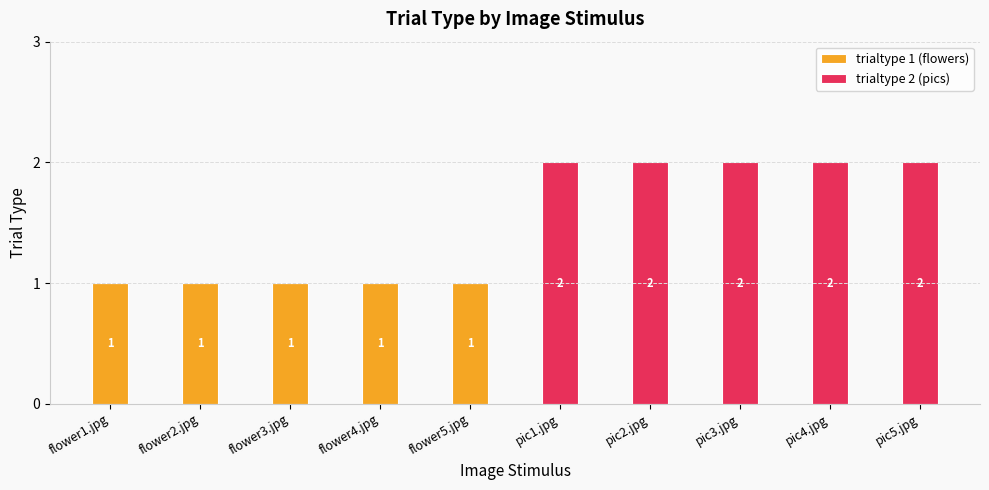

Reading left to right, list the values for the trialtype 1 (flowers) series.

flower1.jpg=1	flower2.jpg=1	flower3.jpg=1	flower4.jpg=1	flower5.jpg=1	pic1.jpg=0	pic2.jpg=0	pic3.jpg=0	pic4.jpg=0	pic5.jpg=0